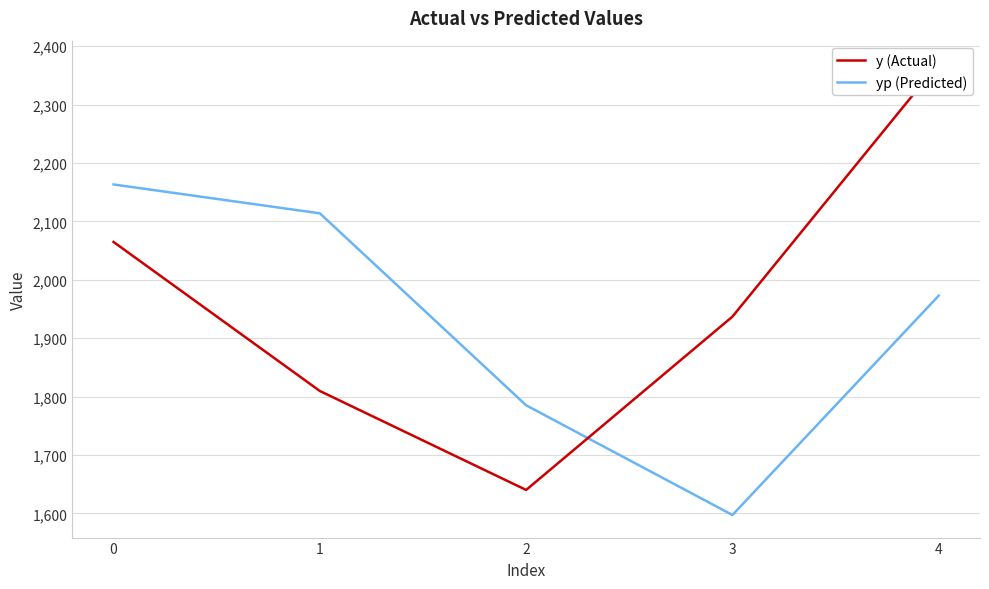

What are all the series names shown in the legend?

y (Actual), yp (Predicted)